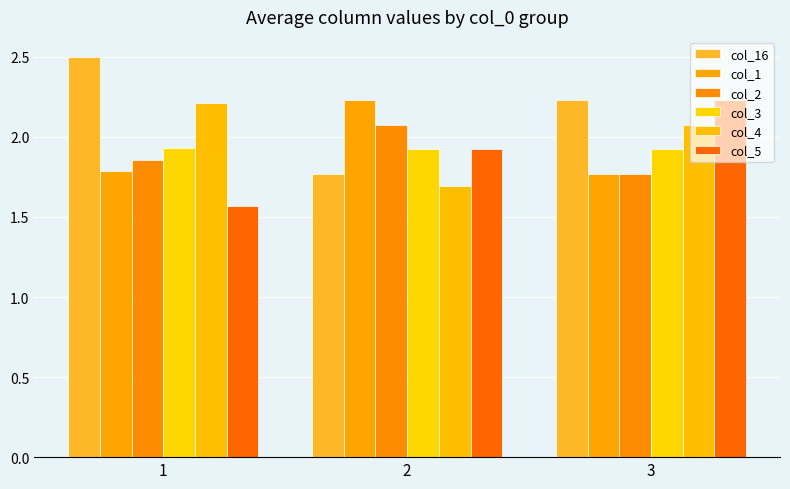

Between 2 and 1, which is larger?

1